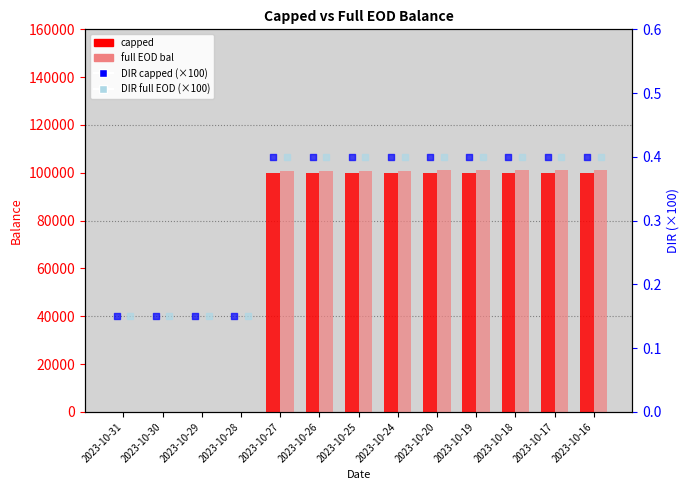

Which series contains the lowest Y value?

capped